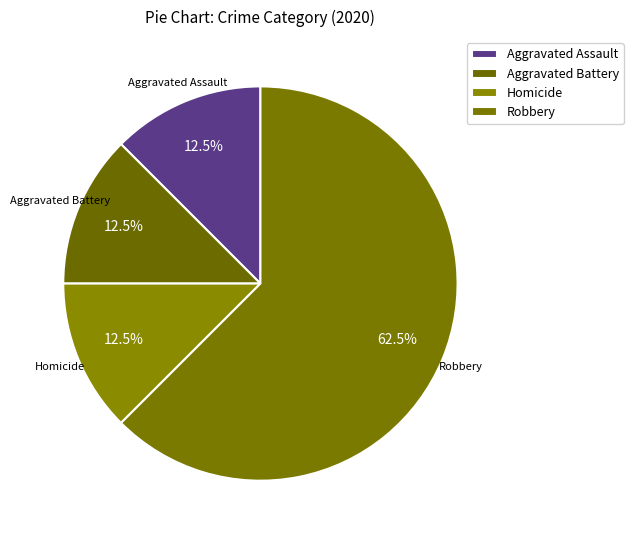

To the nearest percent, what portion does Aggravated Battery represent?

12%